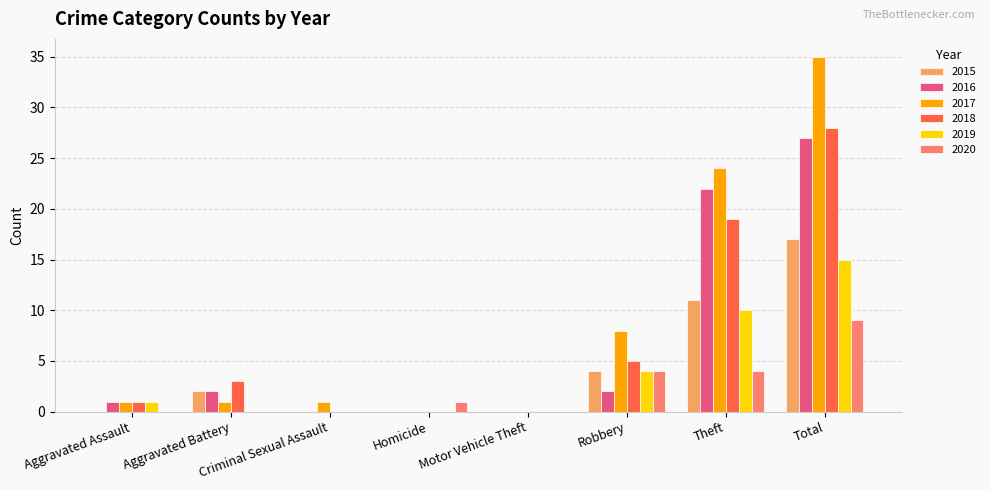

Are the bars horizontal?

No